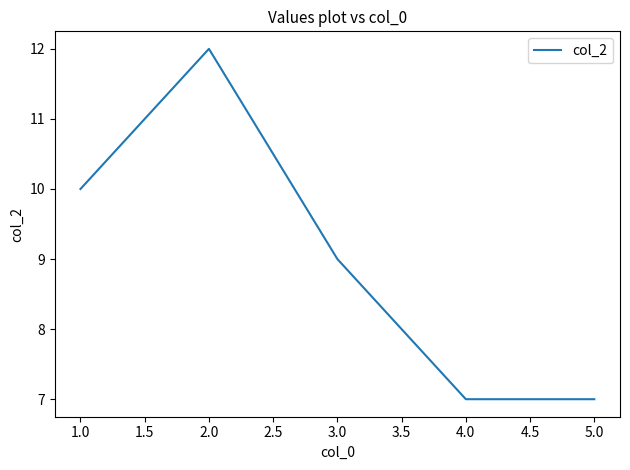

The value at 4.0 is 1. True or false?

False